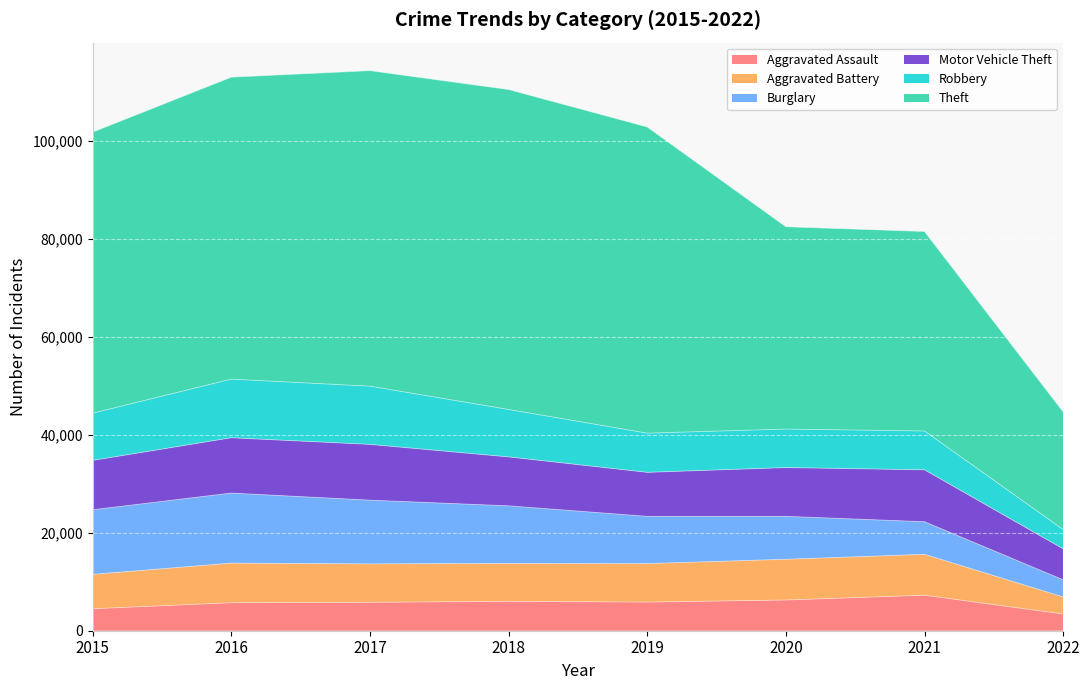

What is the sum of the Aggravated Battery values at 2020 and 2021?

16667